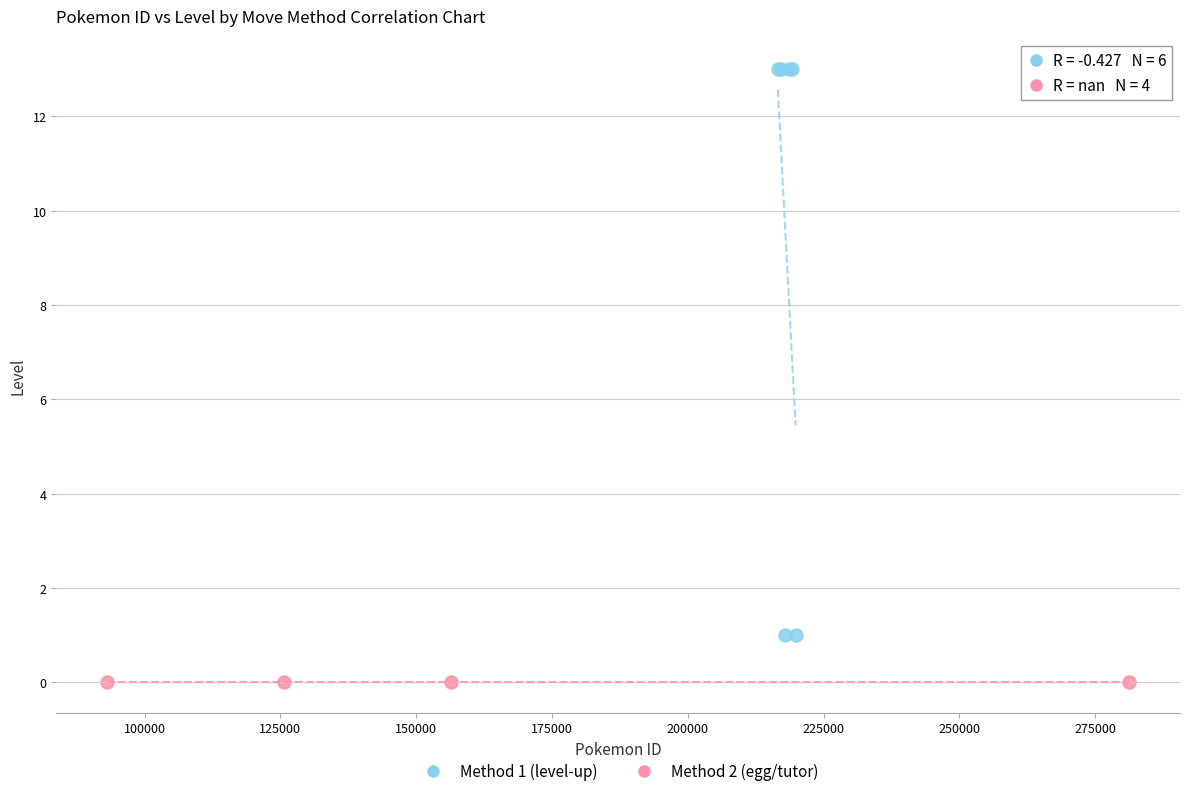

Which series reaches the minimum Y coordinate?

Method 2 (egg/tutor)